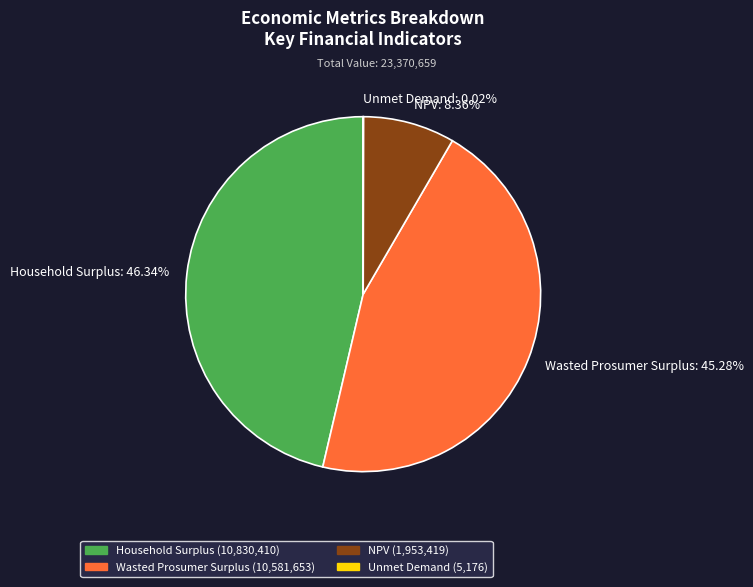

Is there any slice that represents more than half of the pie?

No